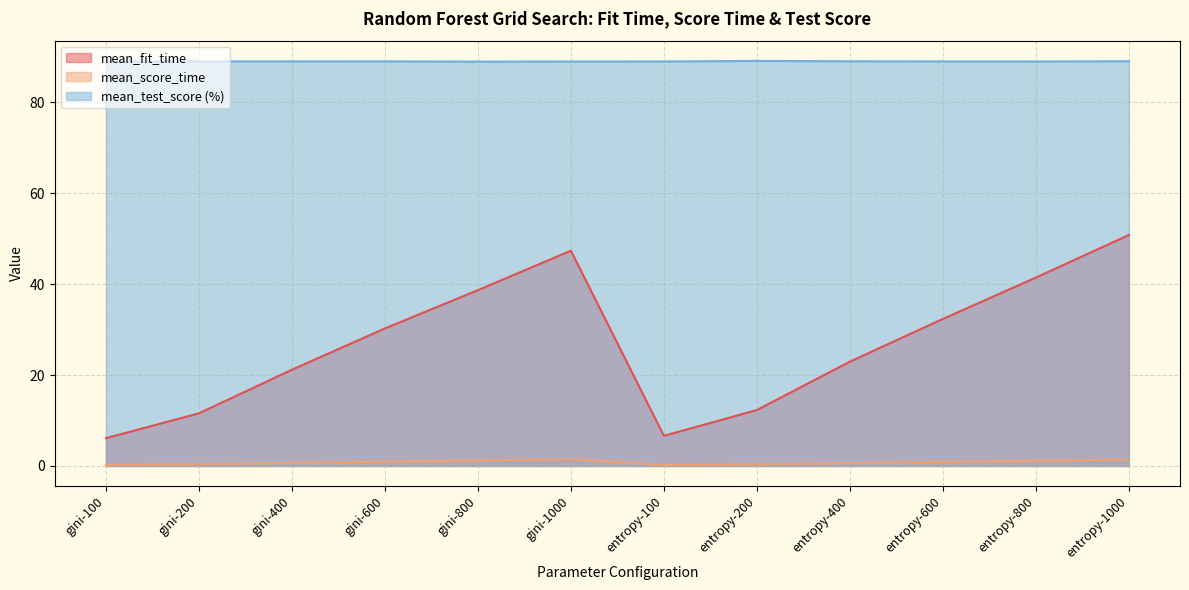

How many distinct data groups are displayed?

3